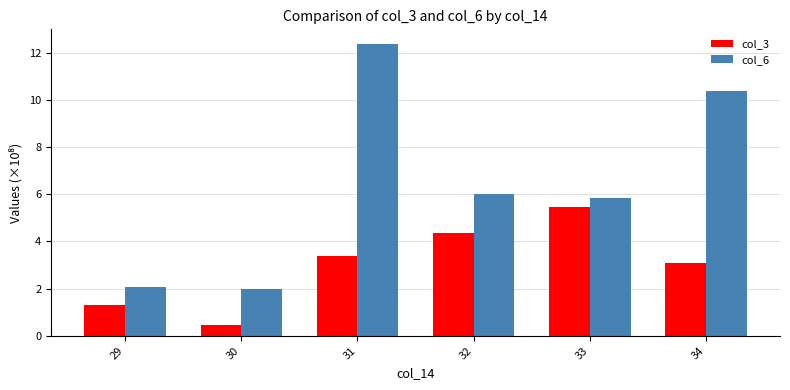

List the labels in order of col_3 value, largest first.

33, 32, 31, 34, 29, 30